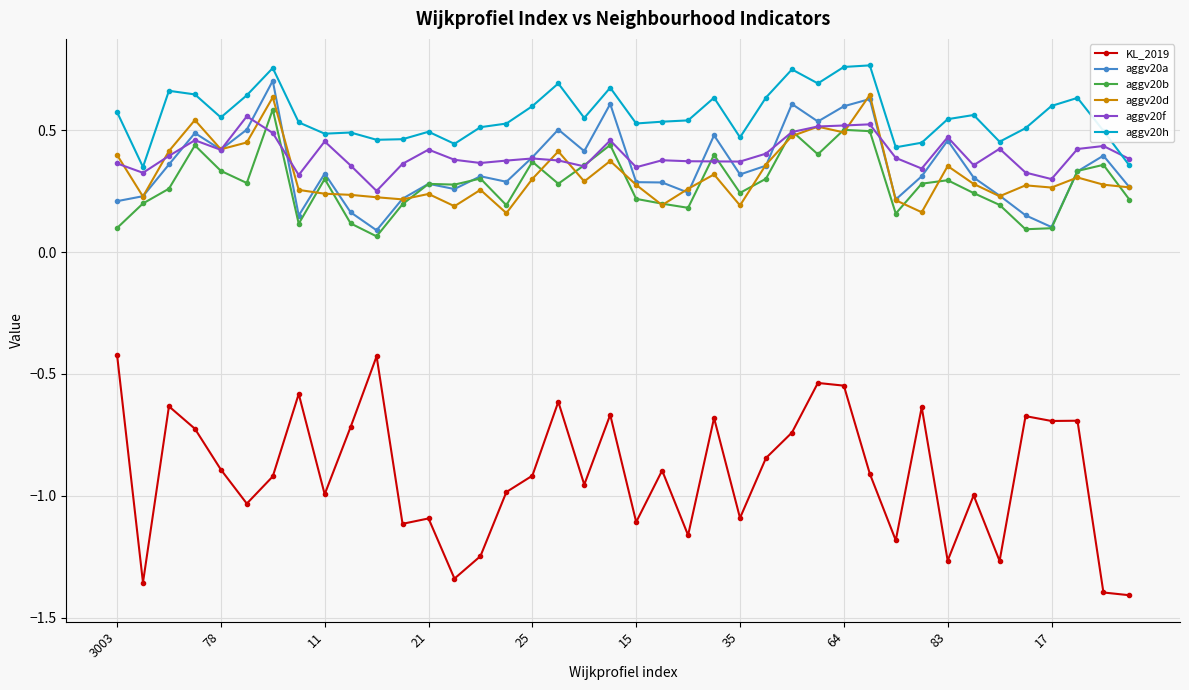

Which series has the widest spread of values?

KL_2019